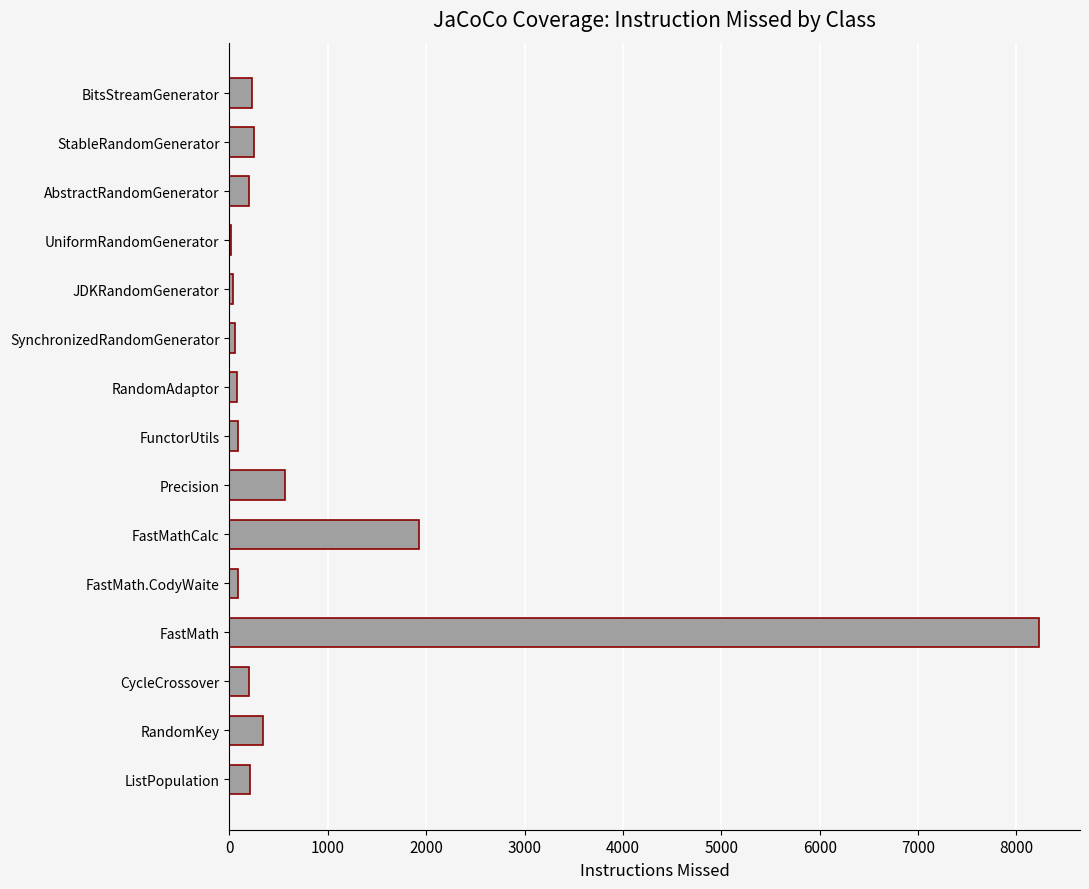

Are the bars horizontal?

Yes